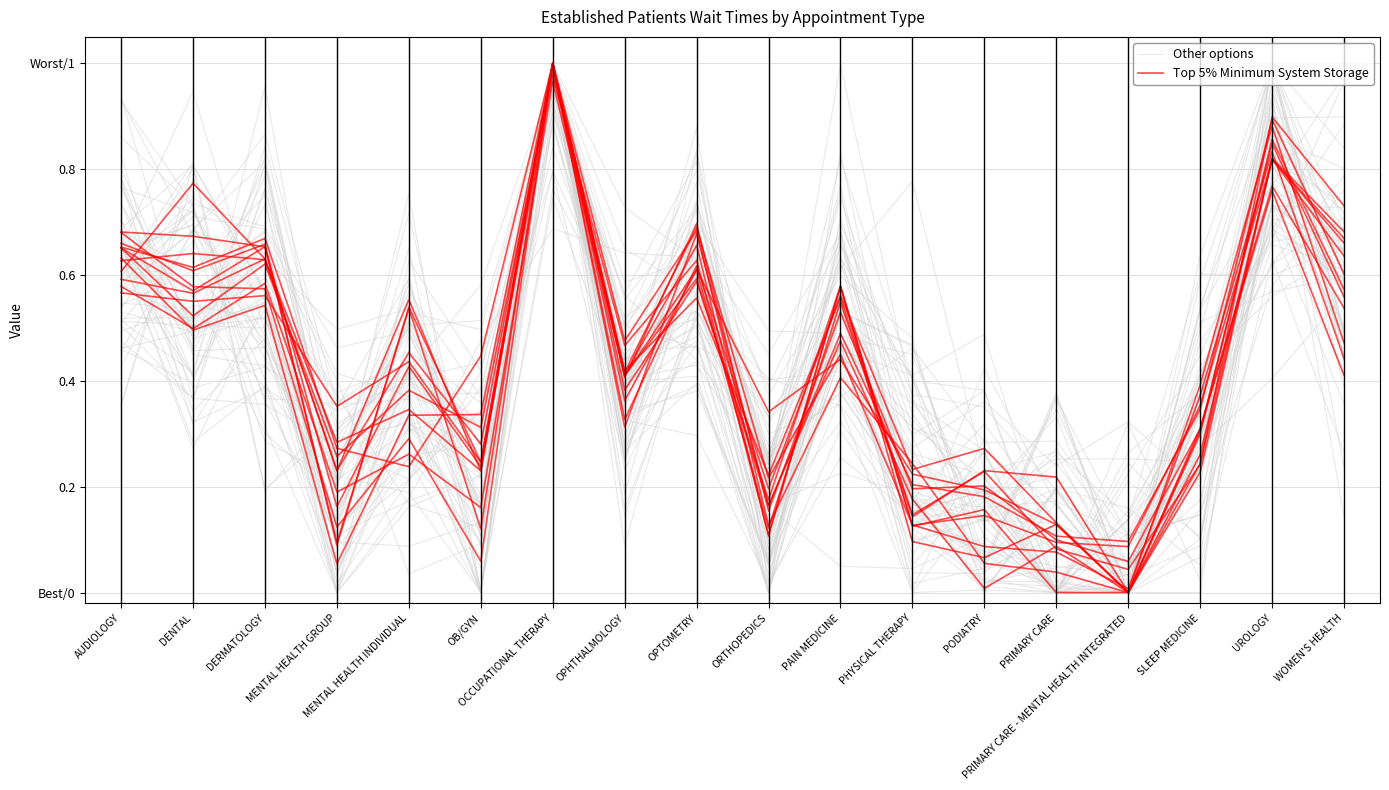

Rank the series by their average value, from highest to lowest.

Top 5% Minimum System Storage, Other options